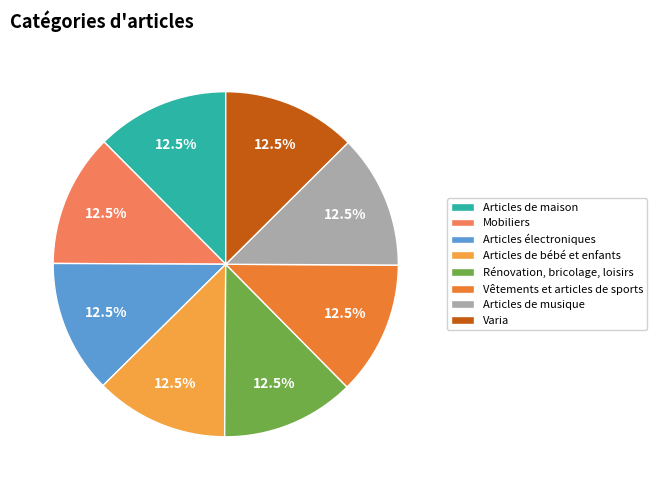

What is the ratio of the value at Mobiliers to the value at Articles de musique?

1.0